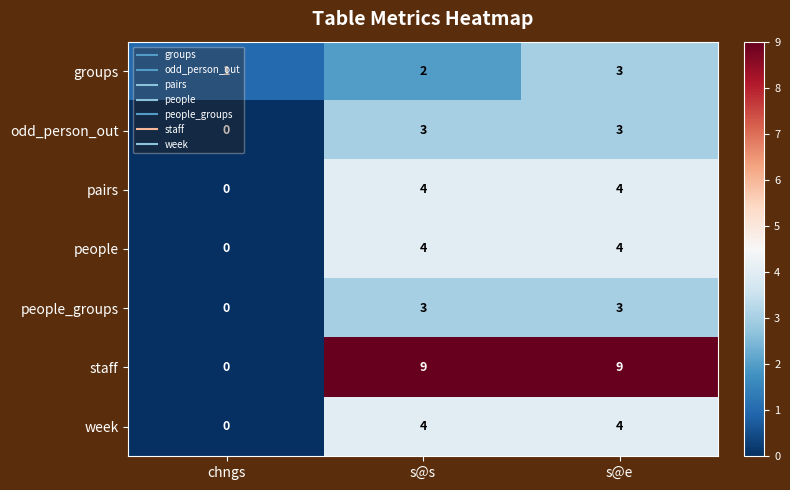

The odd_person_out series shows 2 at chngs. True or false?

False